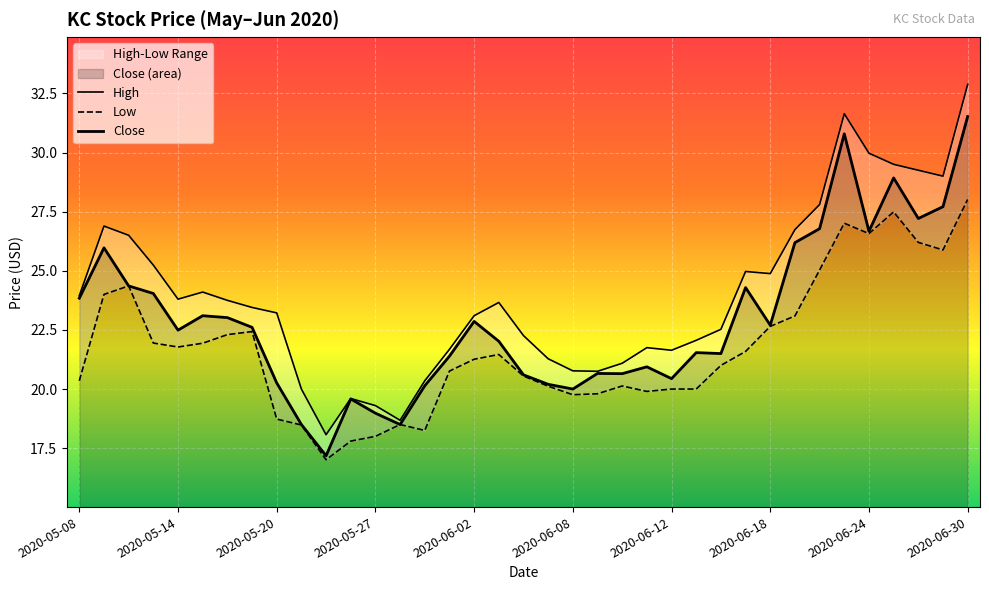

How many values in the Close series exceed 22?

20